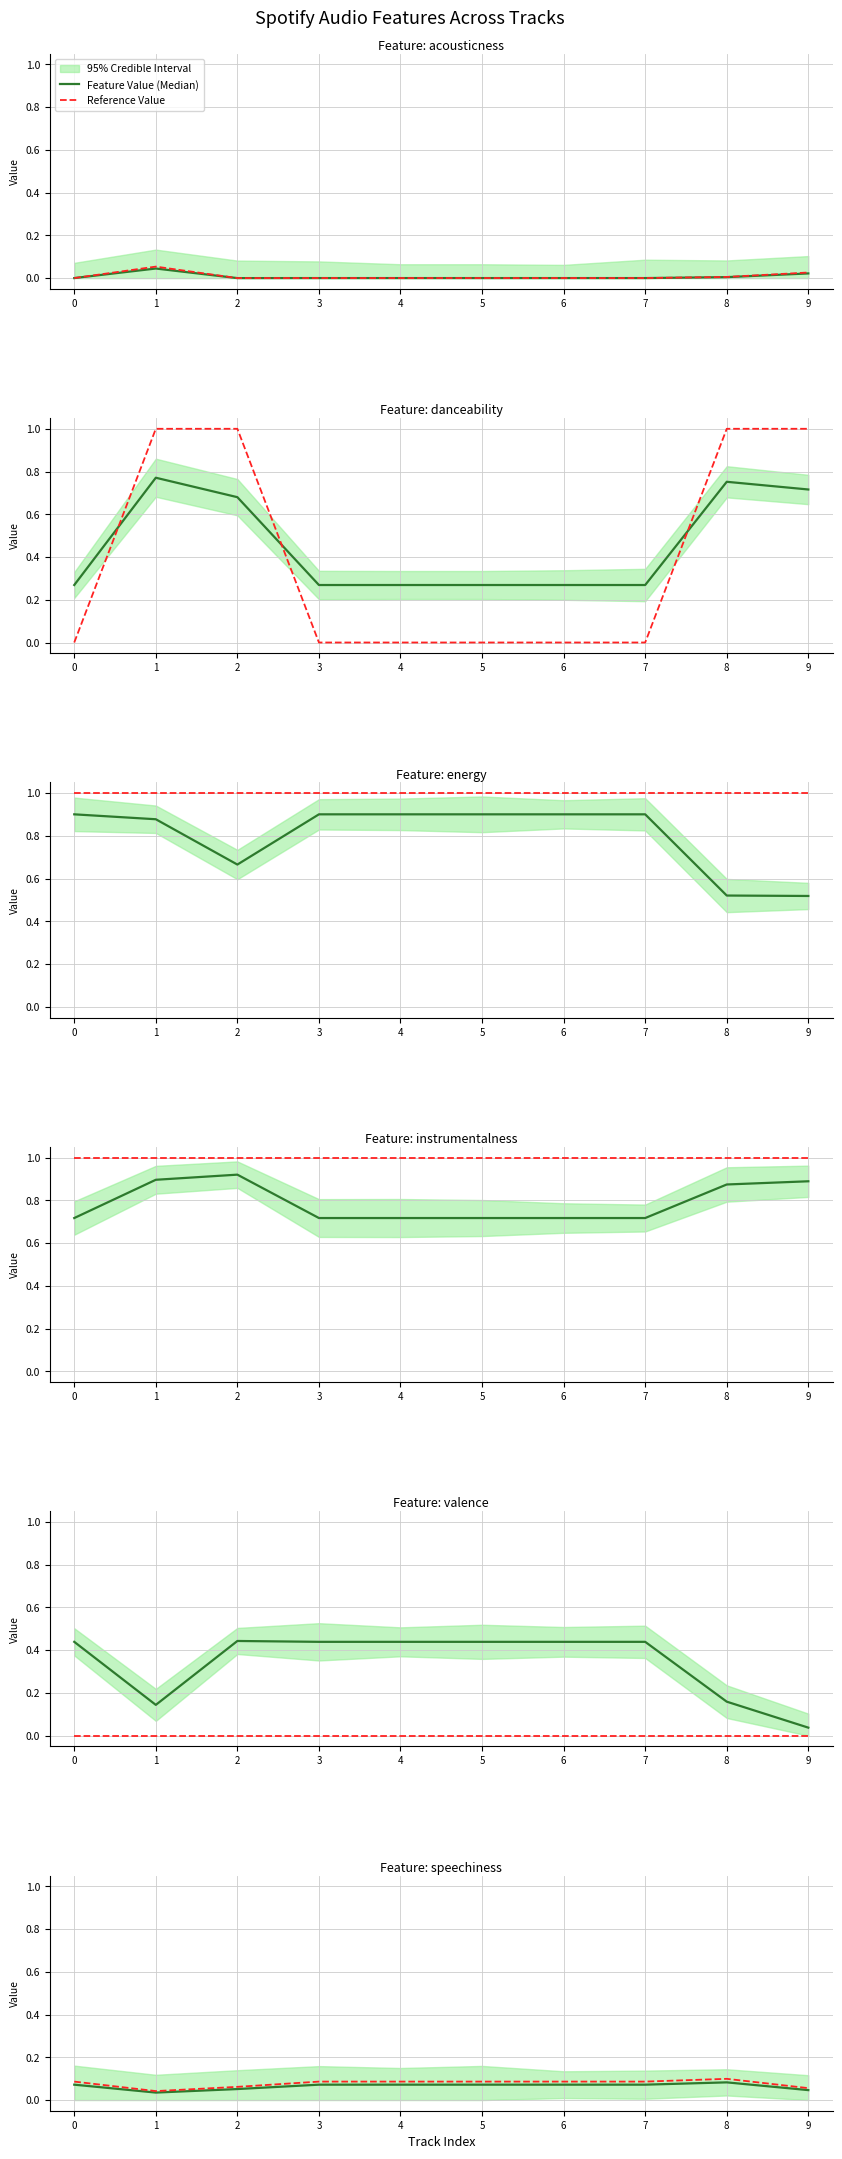

Is the value of Feature Value (Median) at 5 greater than the value of Reference Value at 8?

No